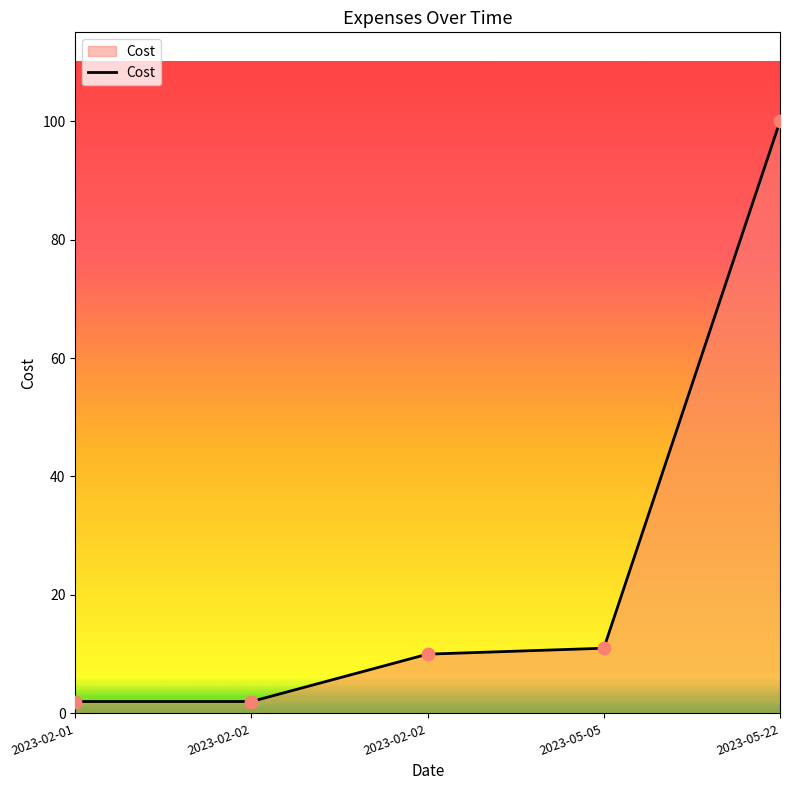

What is the ratio of the value at 2023-05-22 to the value at 2023-02-01?

50.0